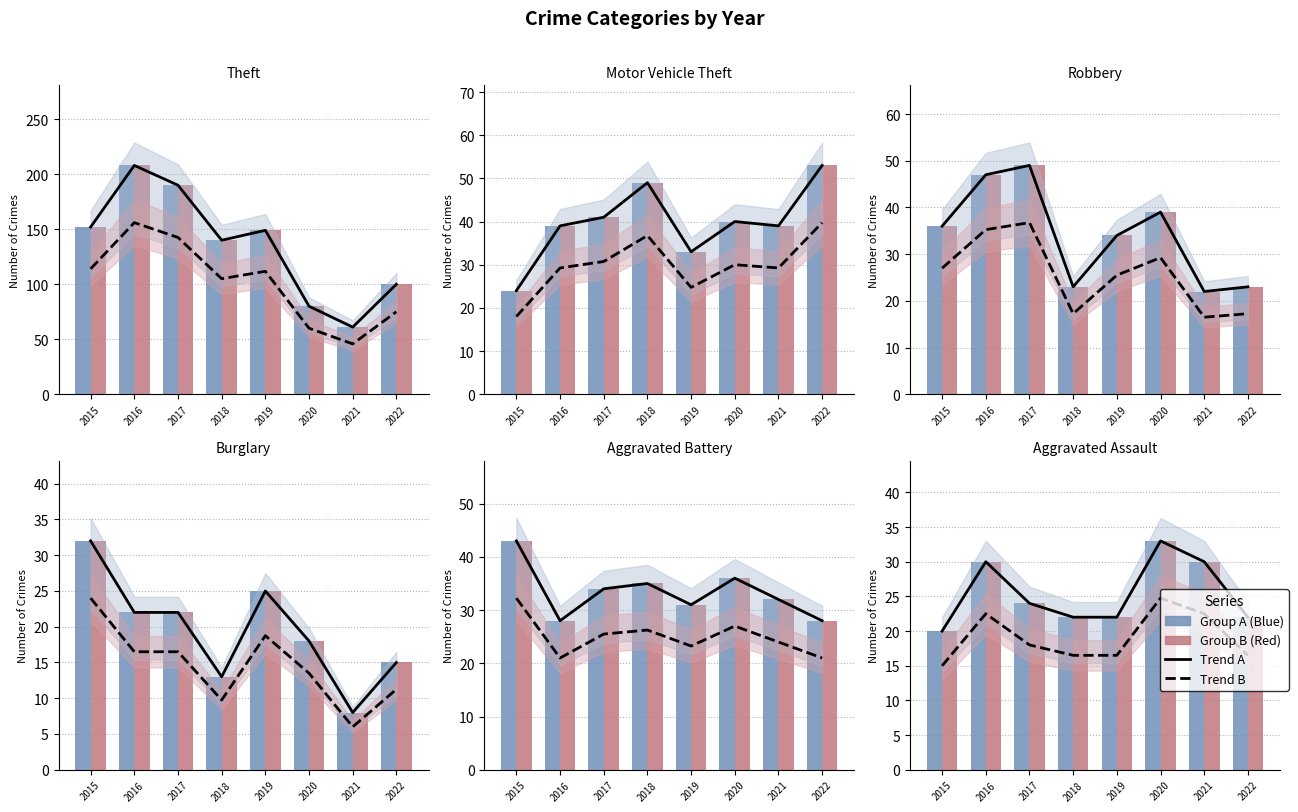

Read the 2015–2018 era value at 2016.

30.0